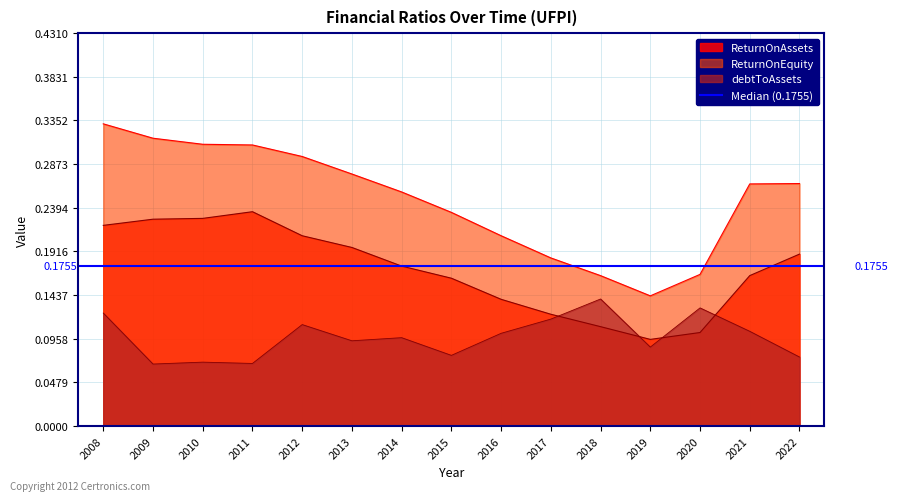

Is it true that ReturnOnAssets equals 0.3 at 2022?

False